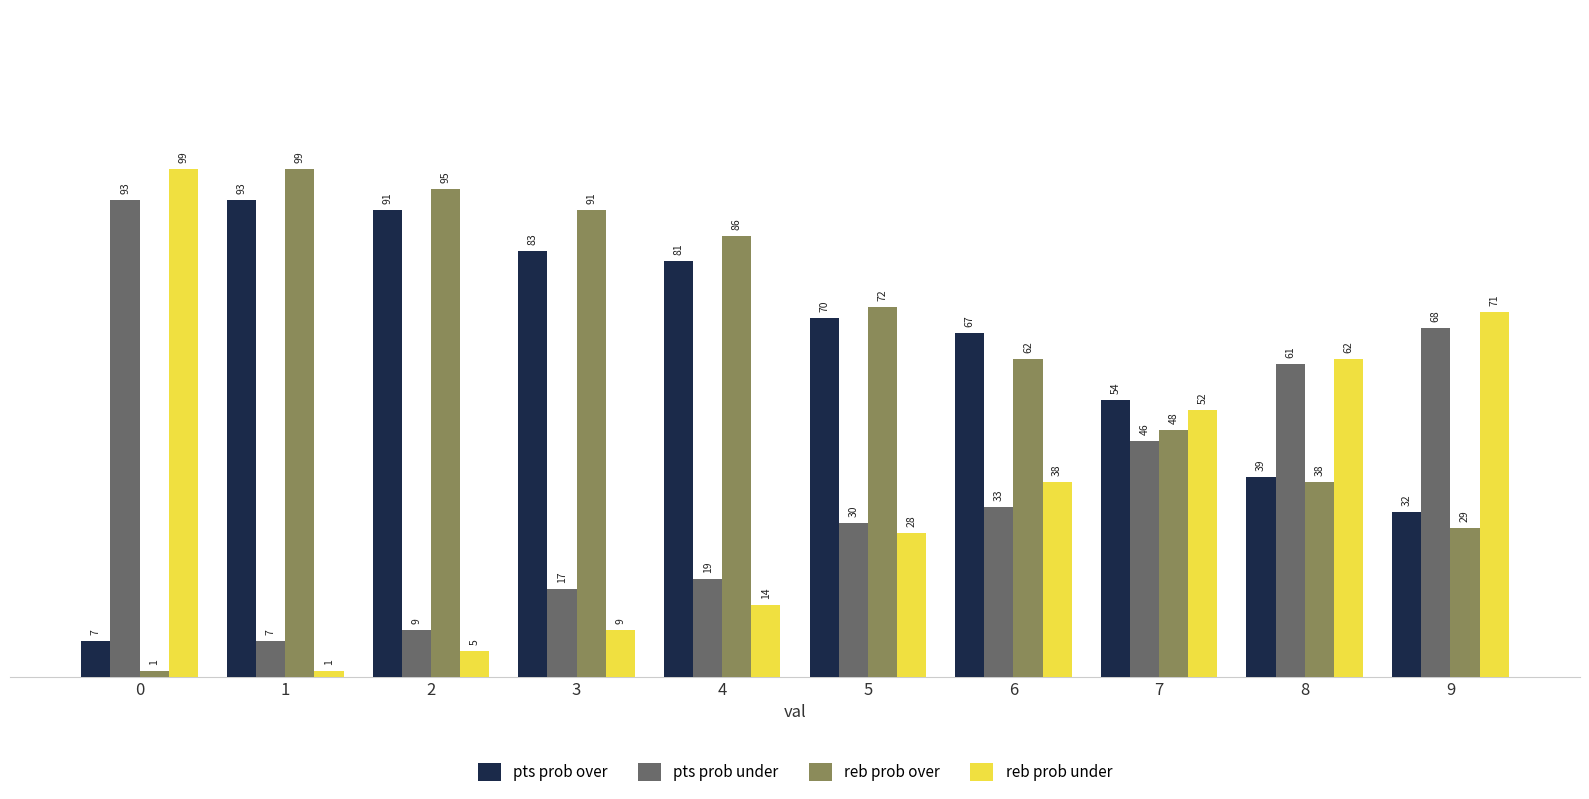

Is it true that pts prob over equals 81 at 4?

True